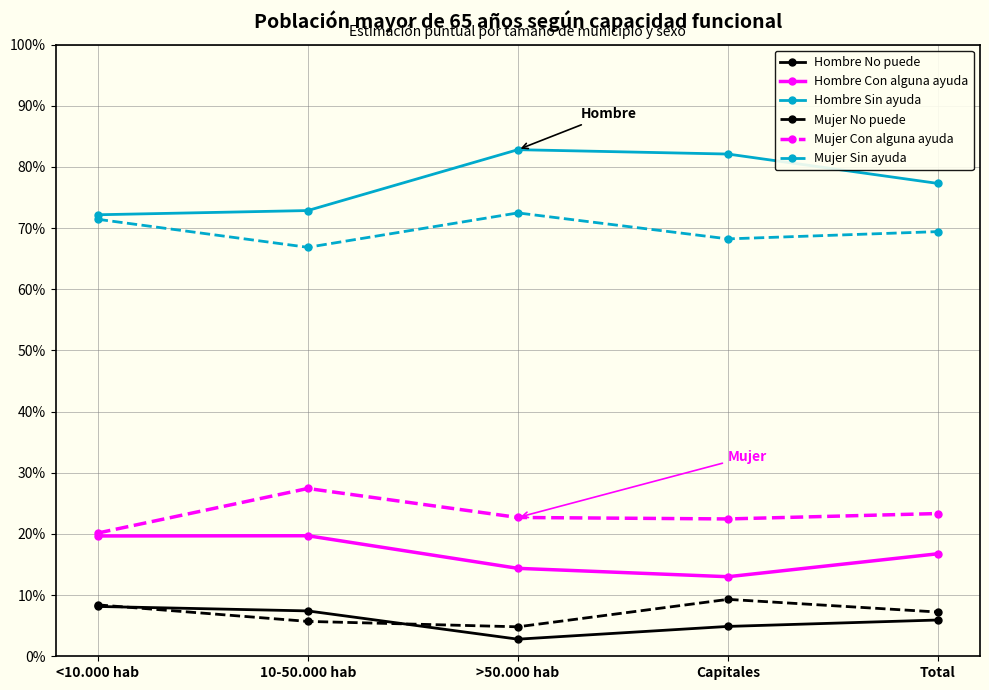

What is the average value of the Mujer Con alguna ayuda series?

0.2